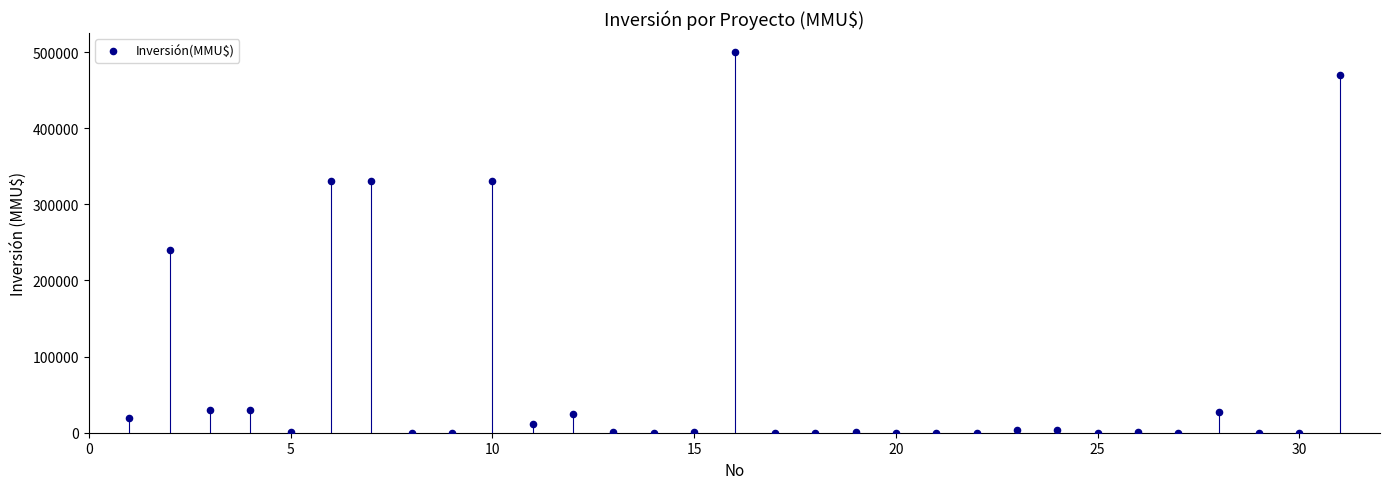

What Y value in the scatter plot is closest to 250000?

240000